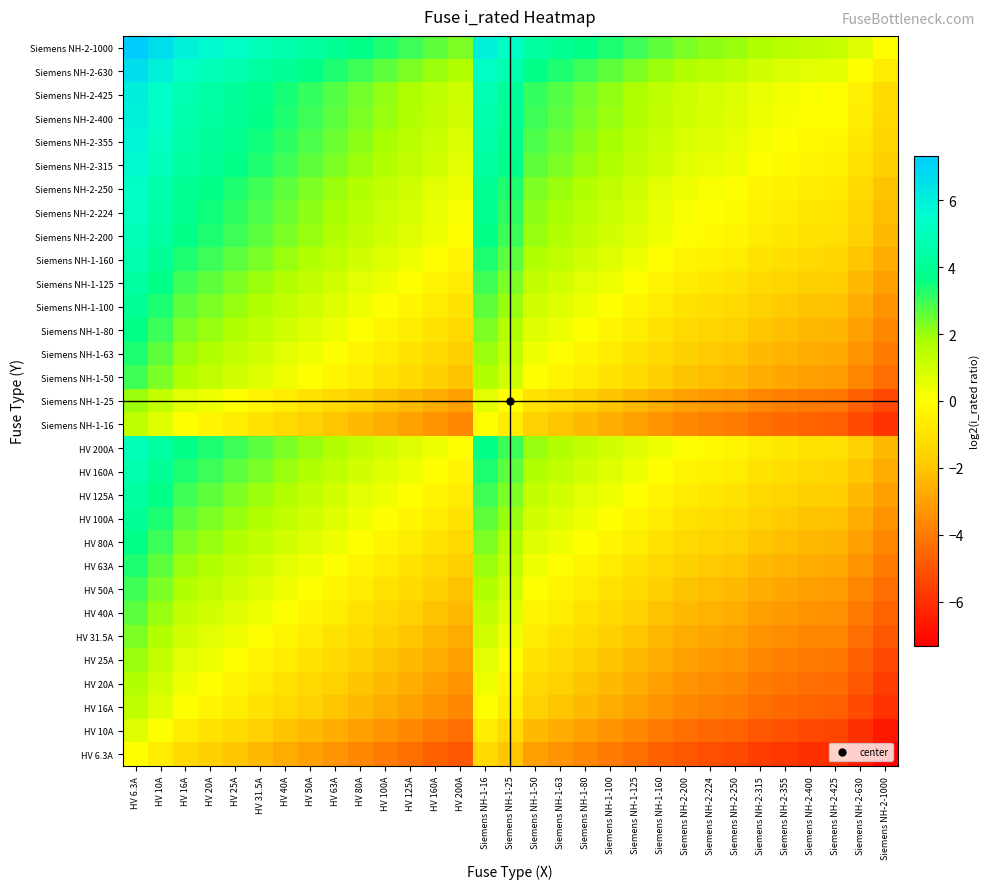

Which series has the largest range (max minus min)?

Siemens NH-2-1000